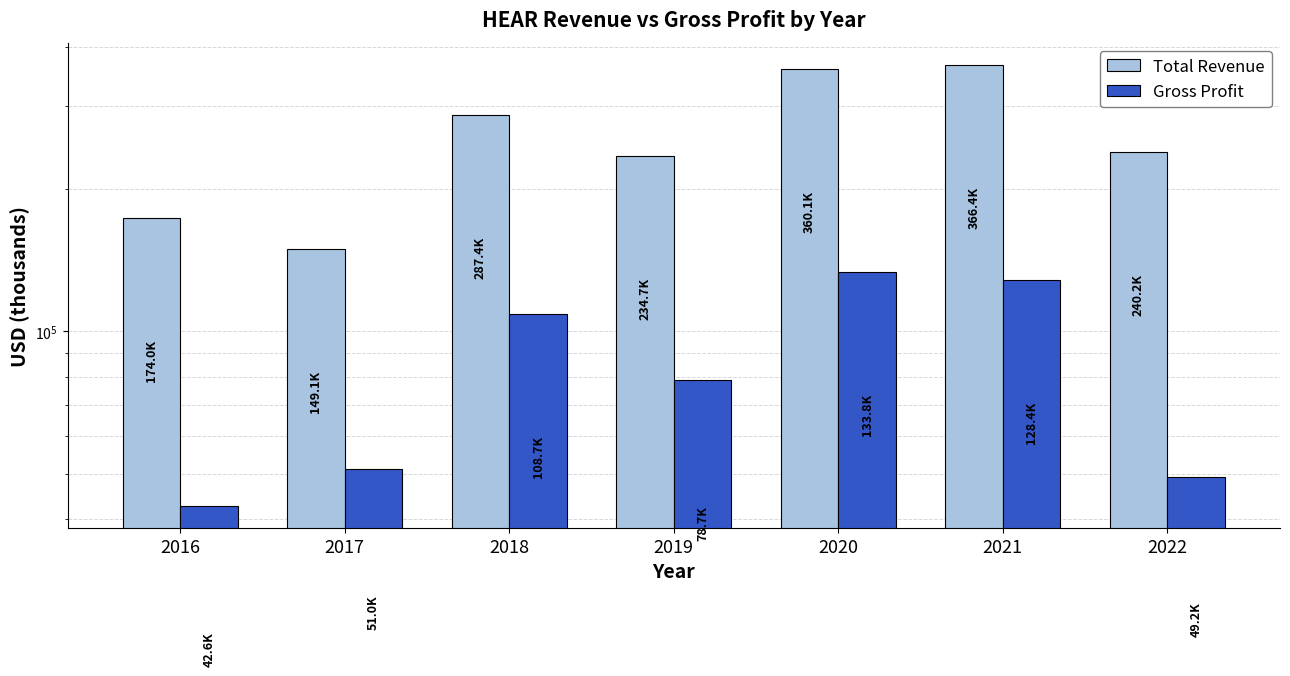

List the series in order of their peak value, lowest first.

Gross Profit, Total Revenue